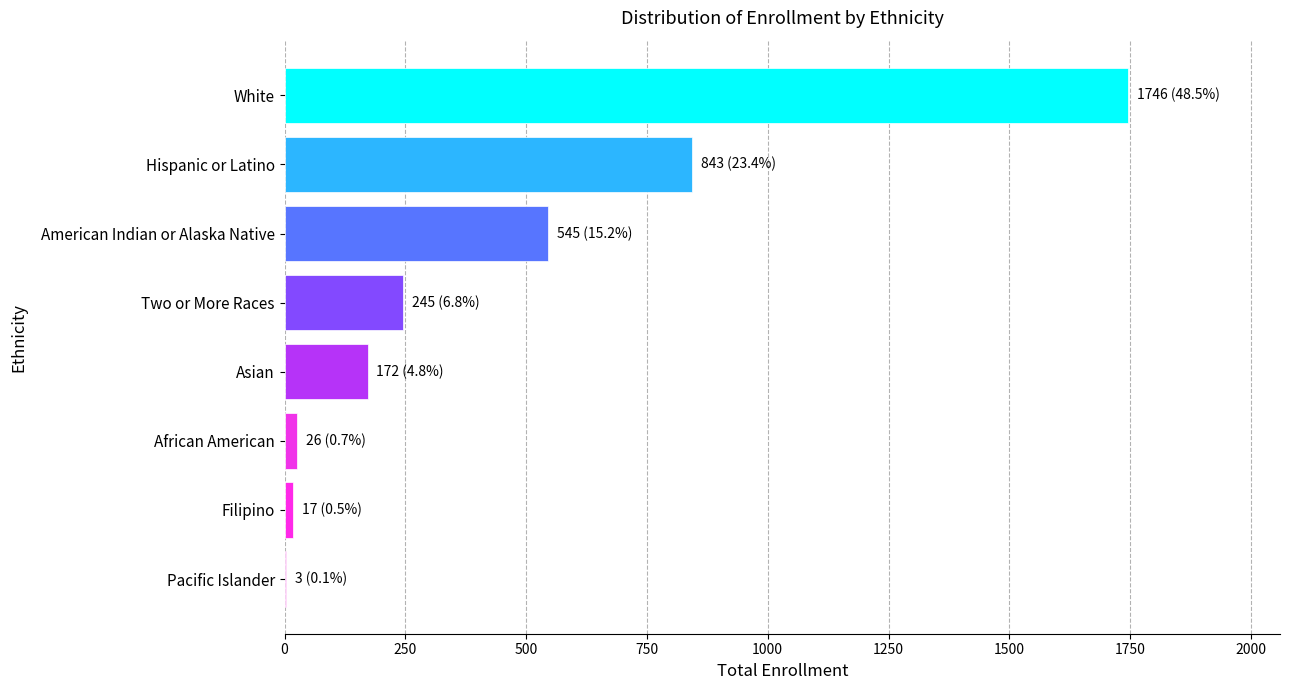

The chart shows a value of 2748 at White. True or false?

False